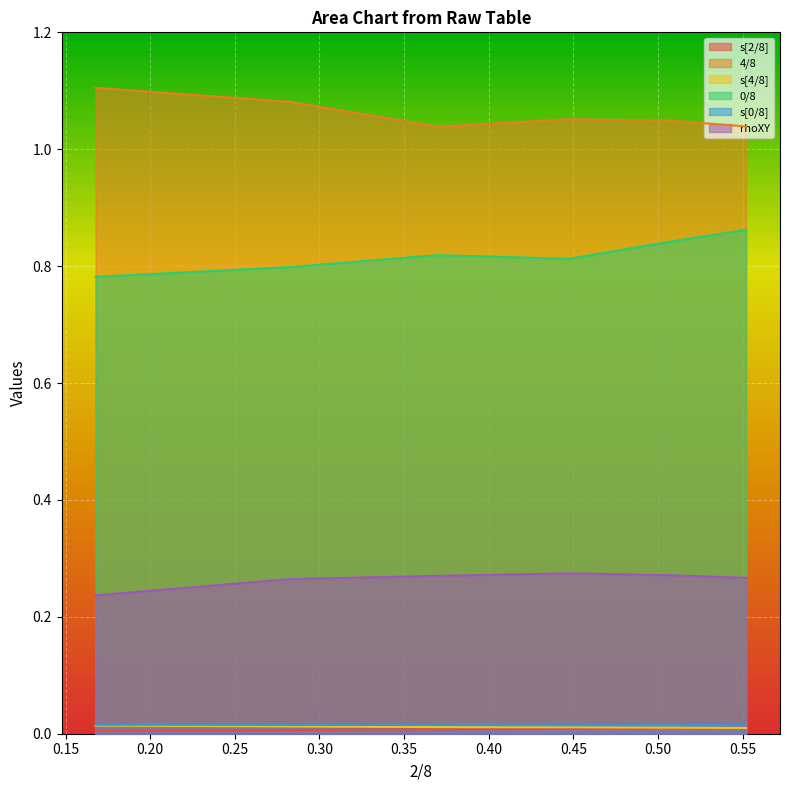

What is the difference between the highest and lowest values at 0.552?

1.0